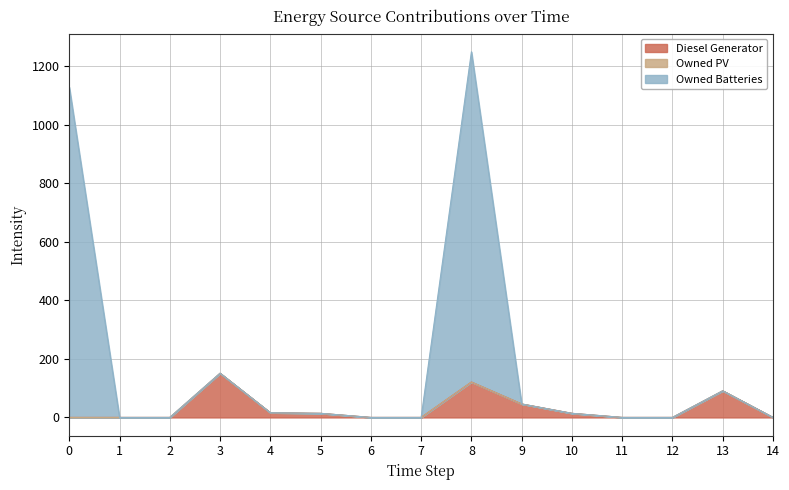

What is the highest value of the Diesel Generator series?

151